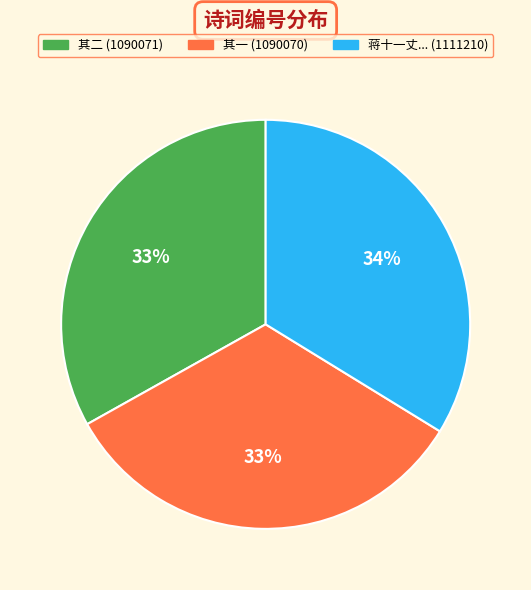

To the nearest percent, what is the difference between the largest and smallest slice percentages?

1%